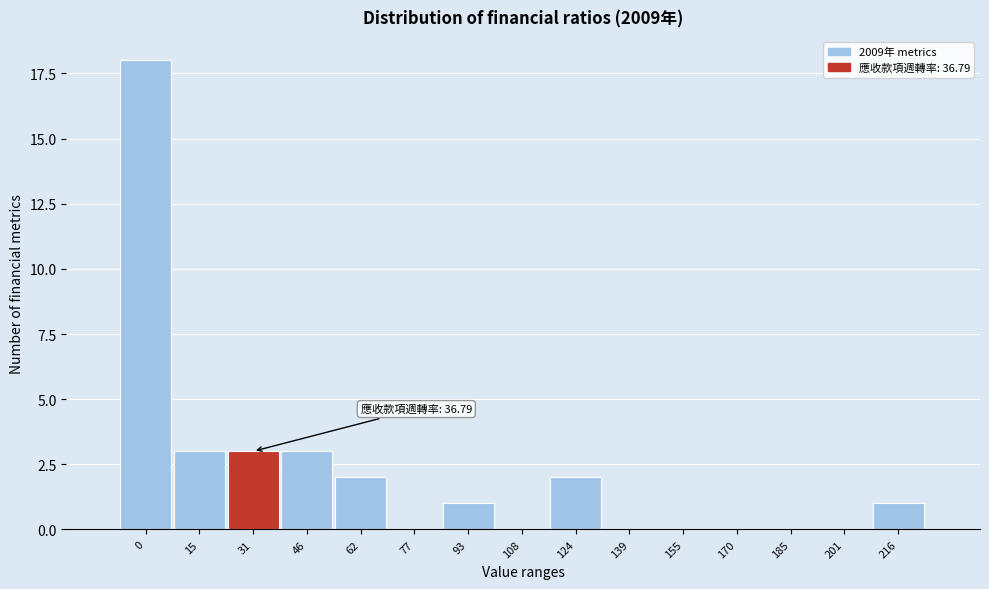

Reading left to right, transcribe all the data shown in this chart.

0=18	15=3	31=3	46=3	62=2	77=0	93=1	108=0	124=2	139=0	155=0	170=0	185=0	201=0	216=1